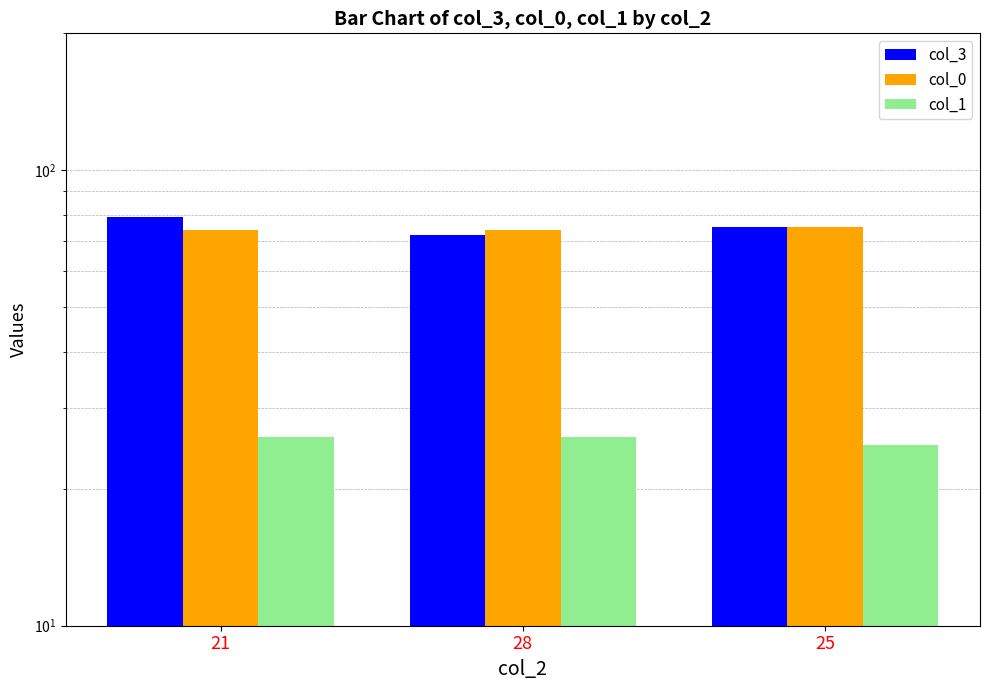

Rank the series at 25 from highest to lowest value.

col_3, col_0, col_1